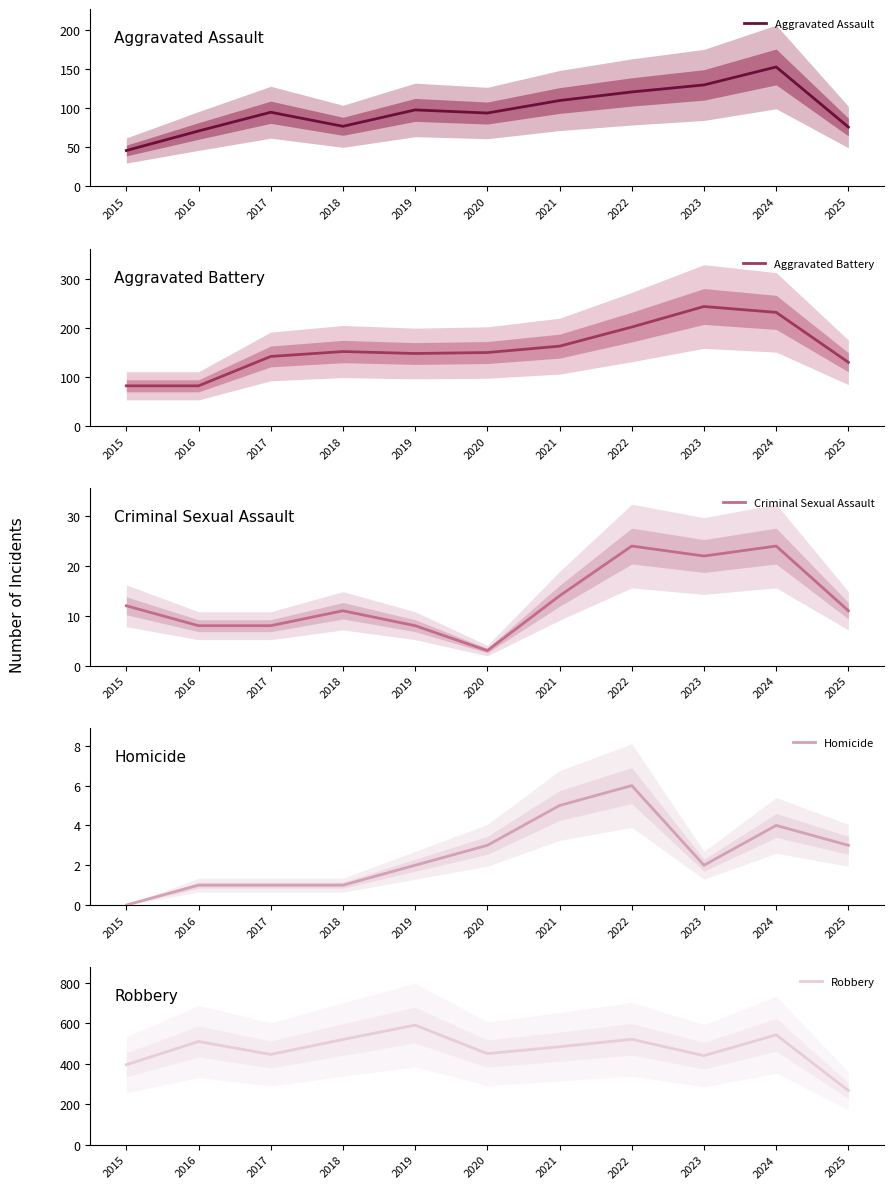

The Aggravated Assault series shows 121 at 2022. True or false?

True